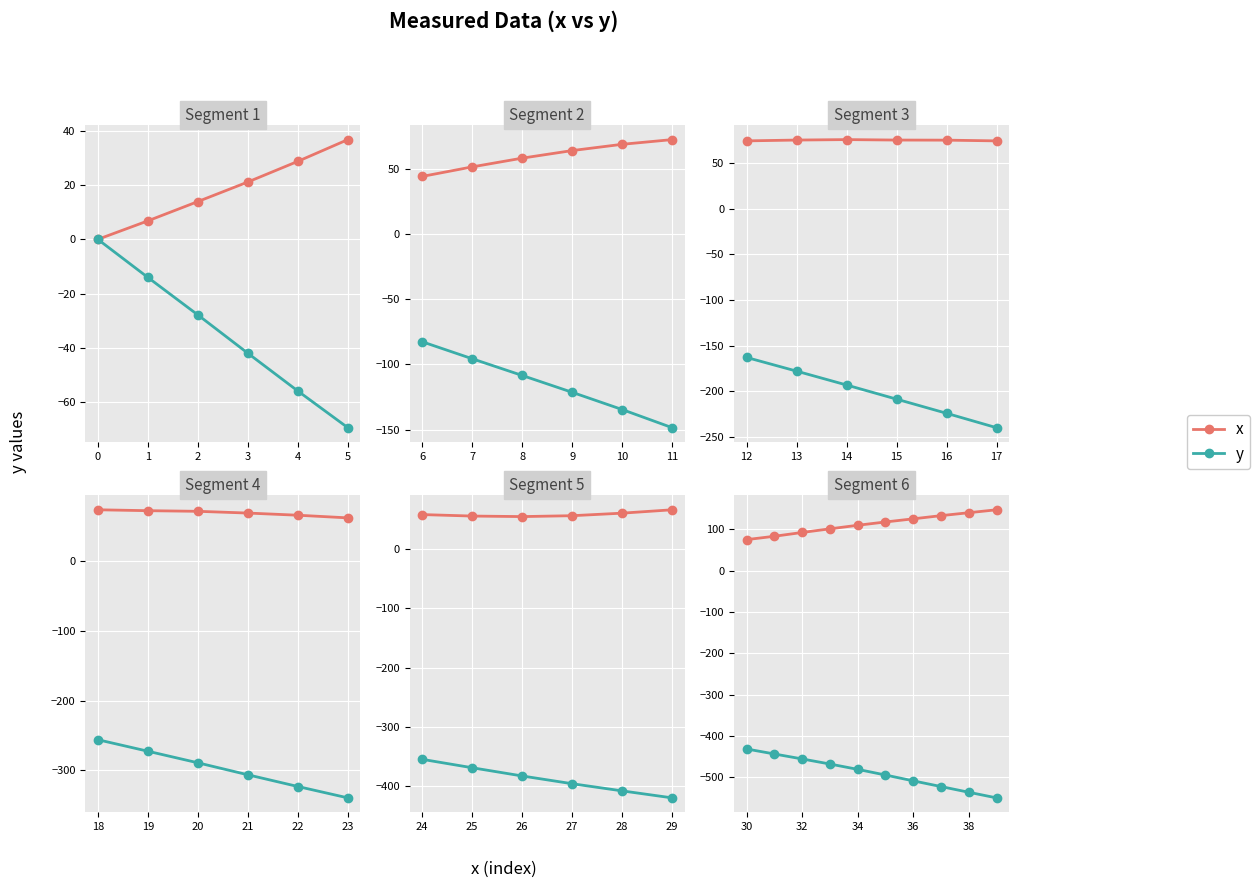

What is the difference between the maximum and minimum values in the y series?

118.3